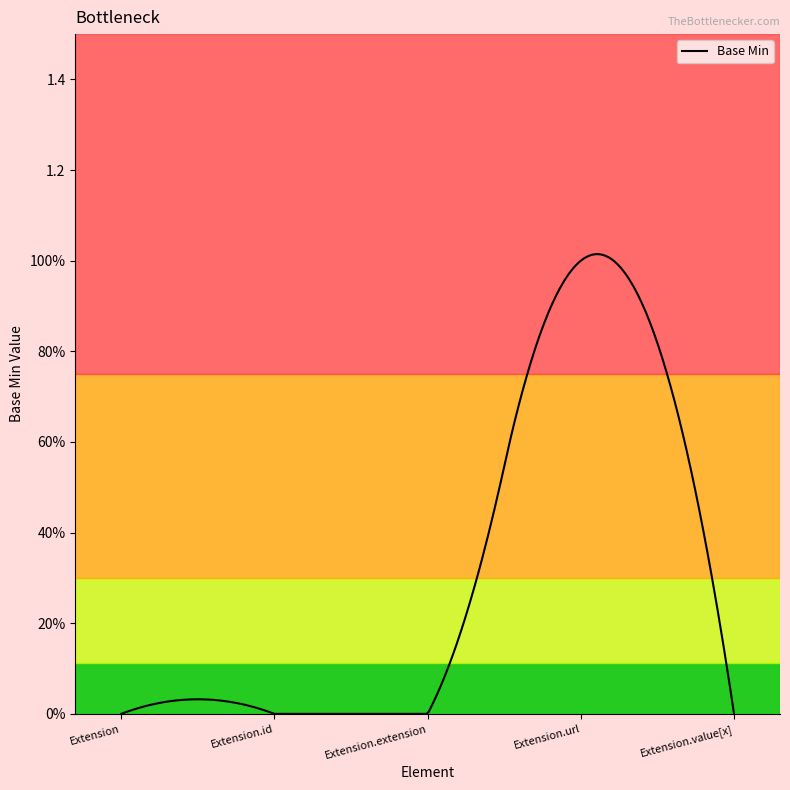

Does the chart display data point markers on the line(s)?

No